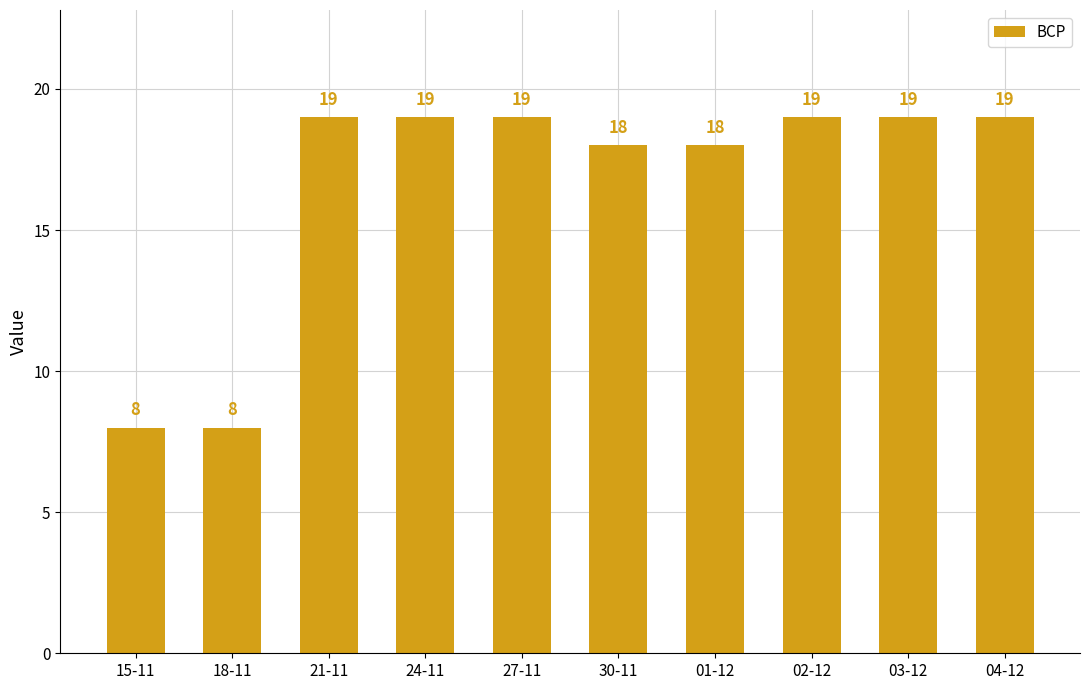

What is the value of the 5th bar from the left?

19